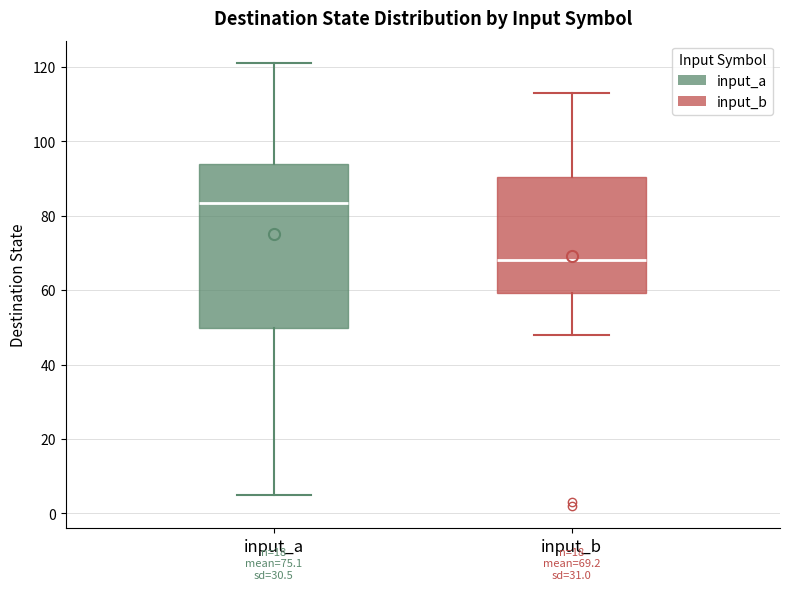

Comparing the boxes themselves (not the whiskers), which one is the tallest?

input_a